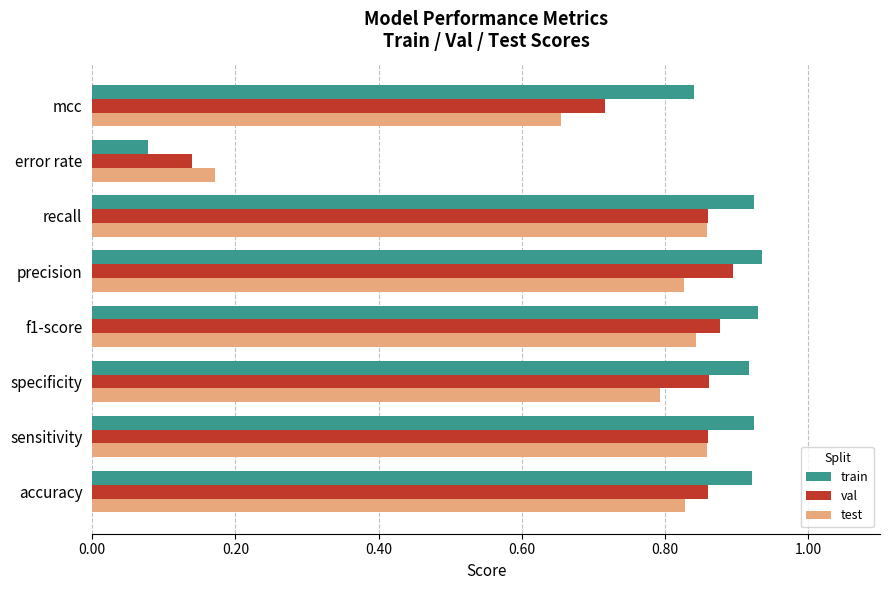

At which label is train closest to 0?

error rate